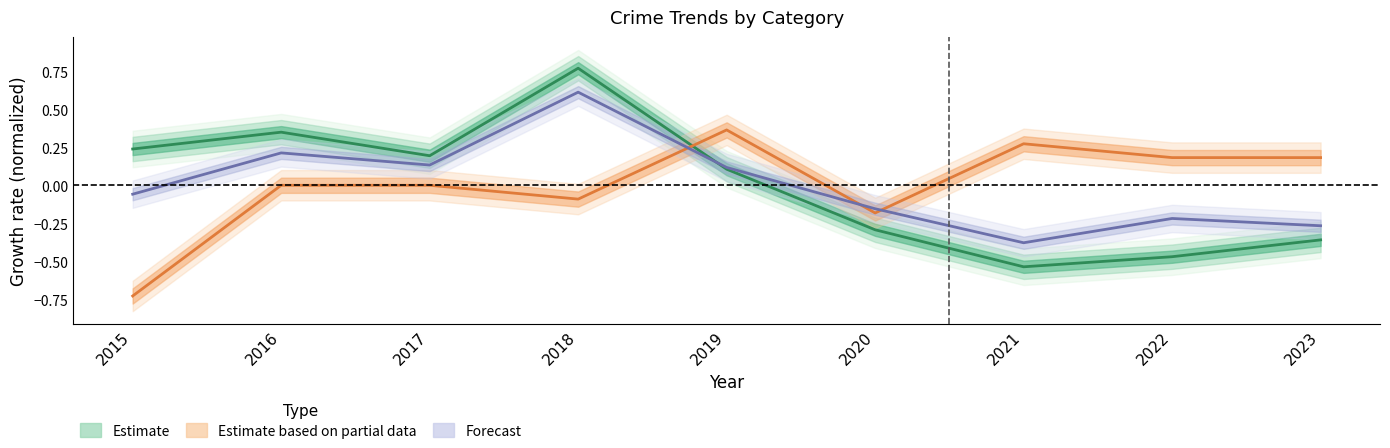

Which series has the widest spread of values?

Estimate (Theft)